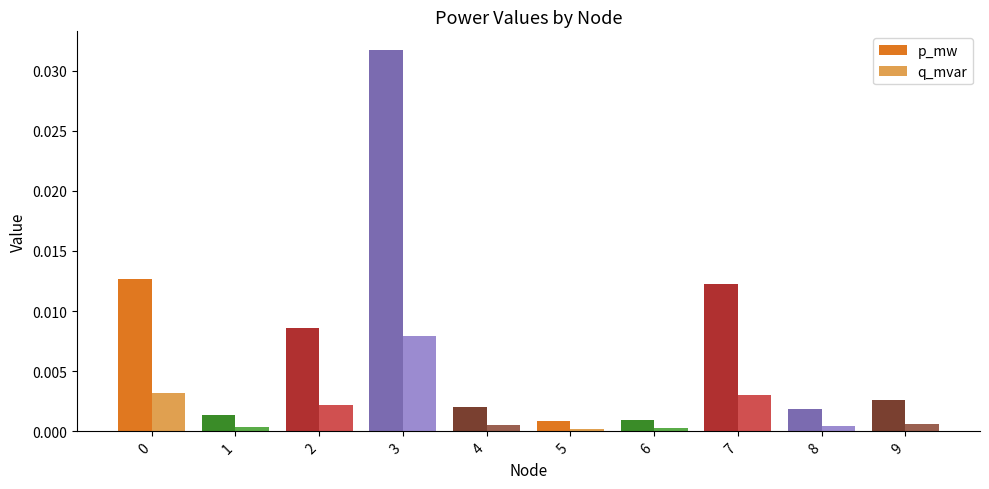

How many bars are there in total?

20